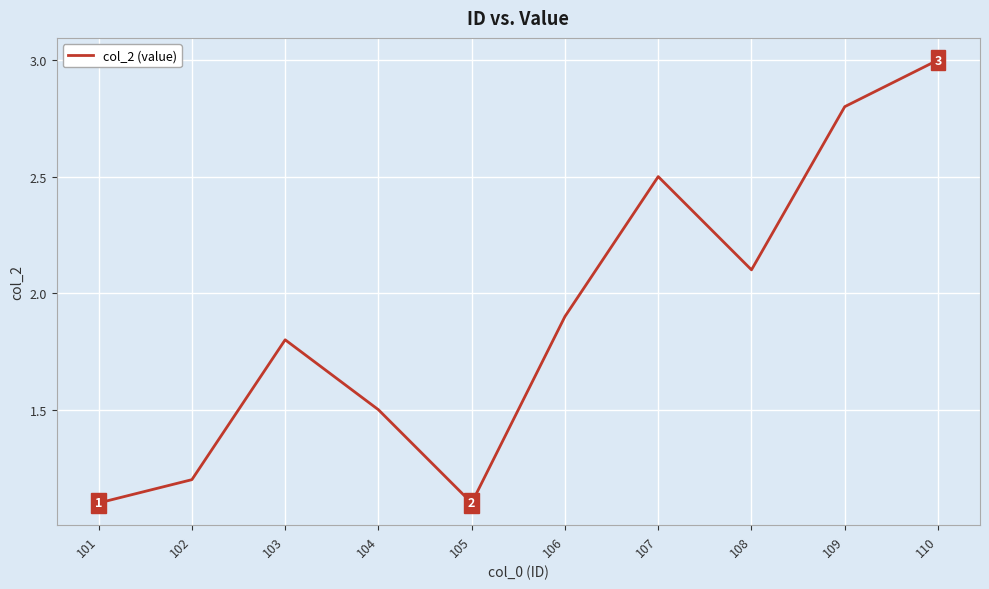

What is the approximate value at 108?

2.1